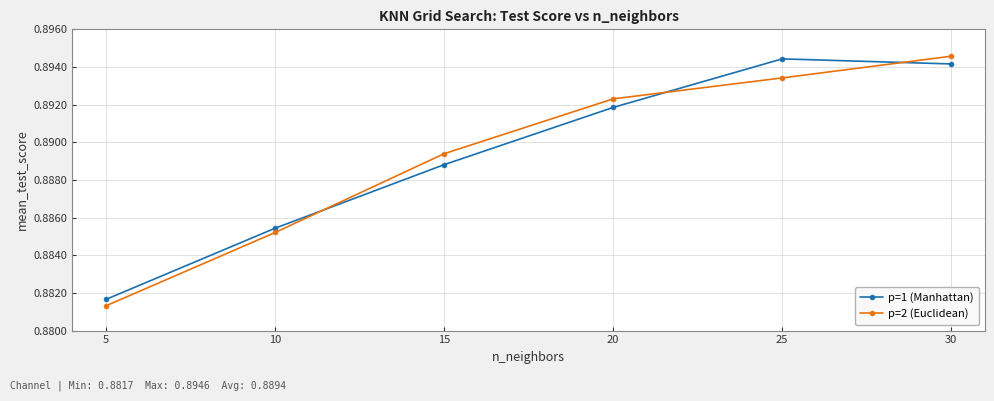

Count the number of categories in the chart.

6